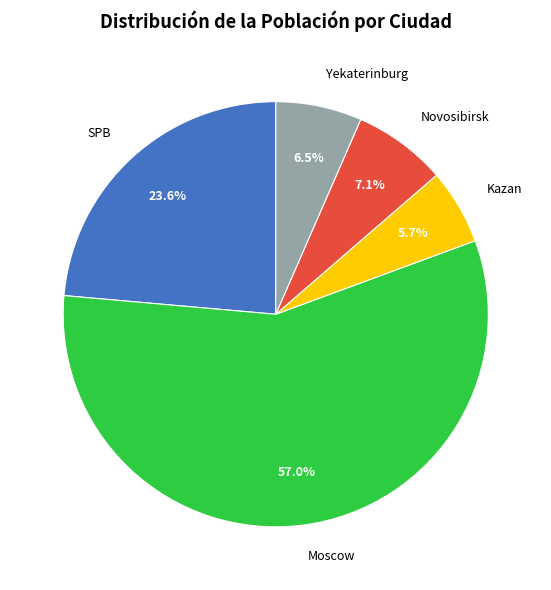

Is there a majority slice in this chart?

Yes